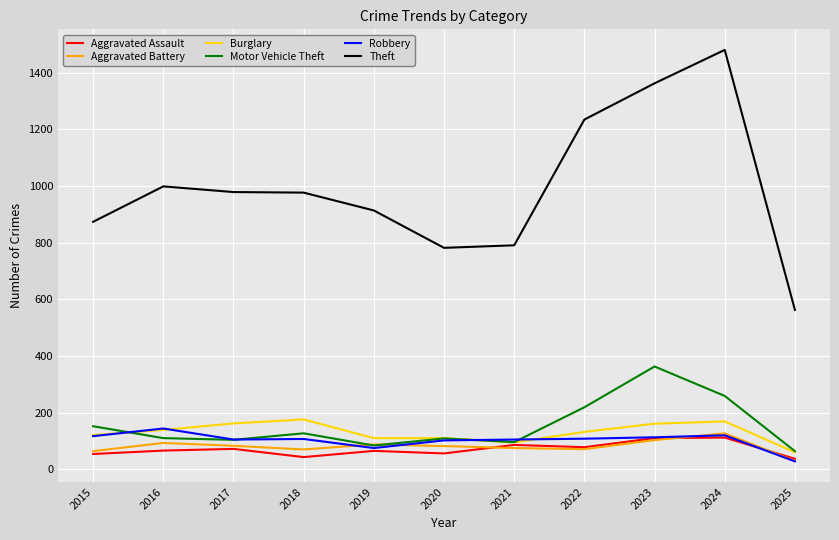

The value of Aggravated Battery at 2020 is 82. True or false?

True